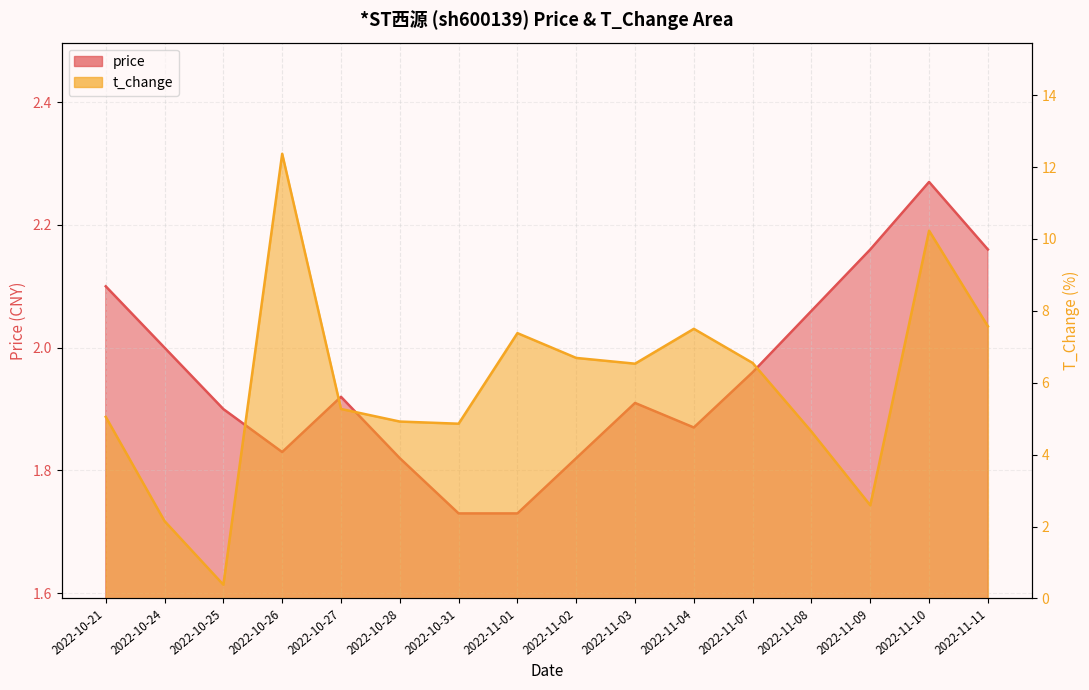

In price, how many points are higher than both neighbors (excluding endpoints)?

3